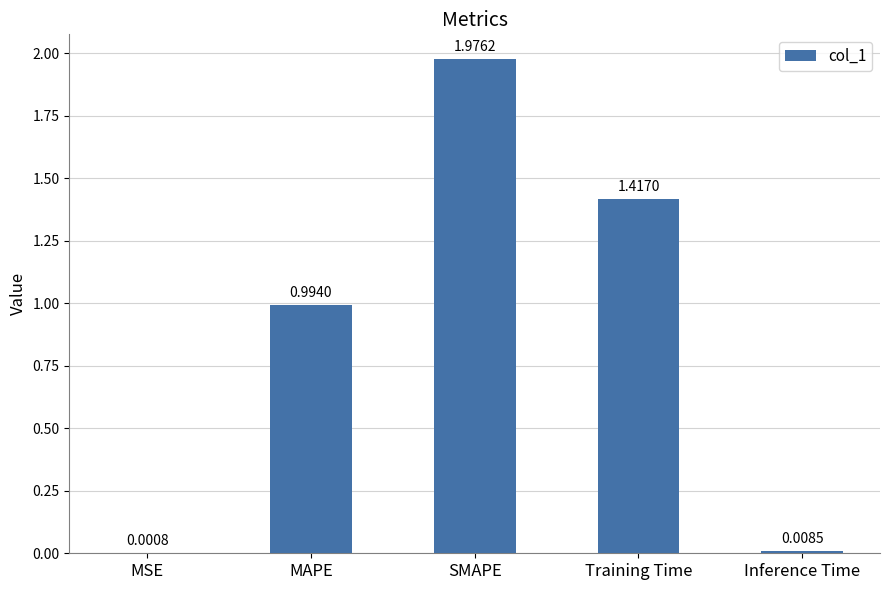

Where is the data nearest to the value 0?

MSE